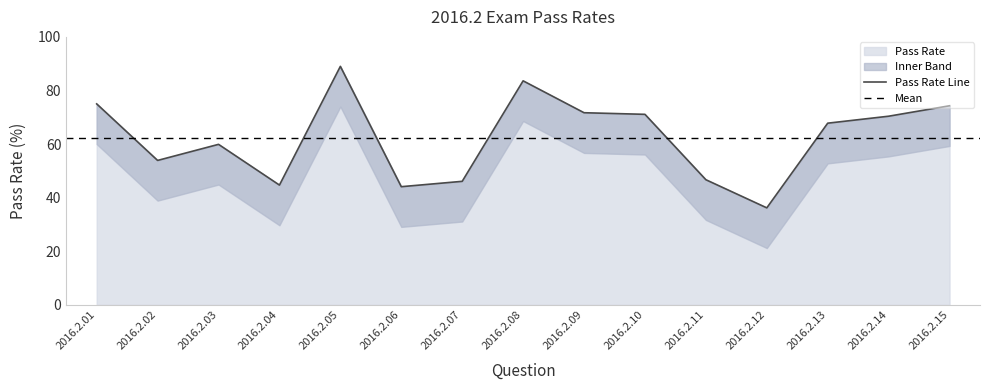

Approximately how many times larger is the value at 2016.2.08 compared to 2016.2.01?

1.1